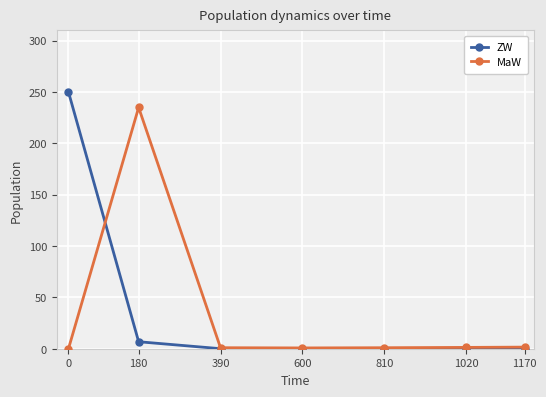

True or false: ZW has a value of 0.0 at 600.

True